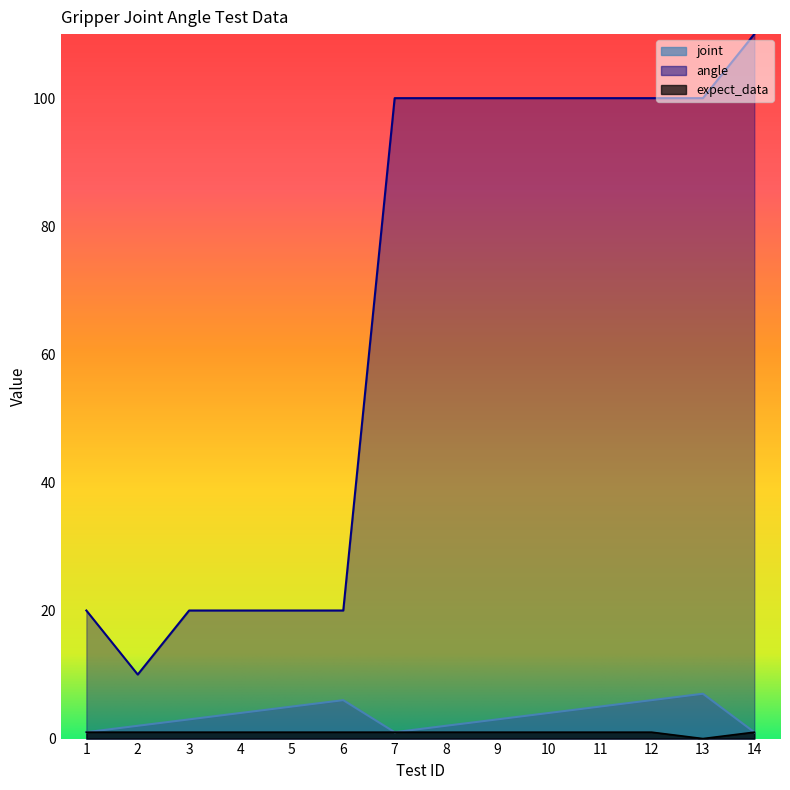

At which category does joint reach its first local peak?

6